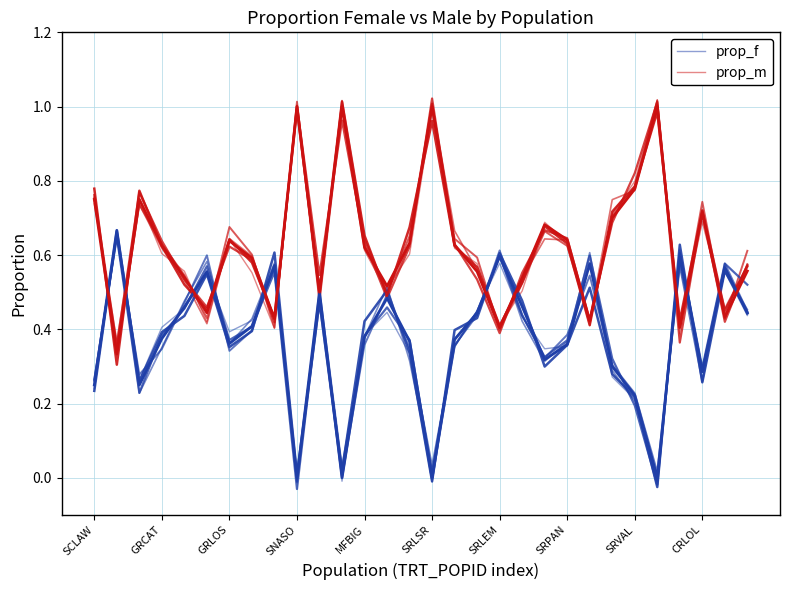

The value of prop_f (main) at 20 is 0.2. True or false?

False